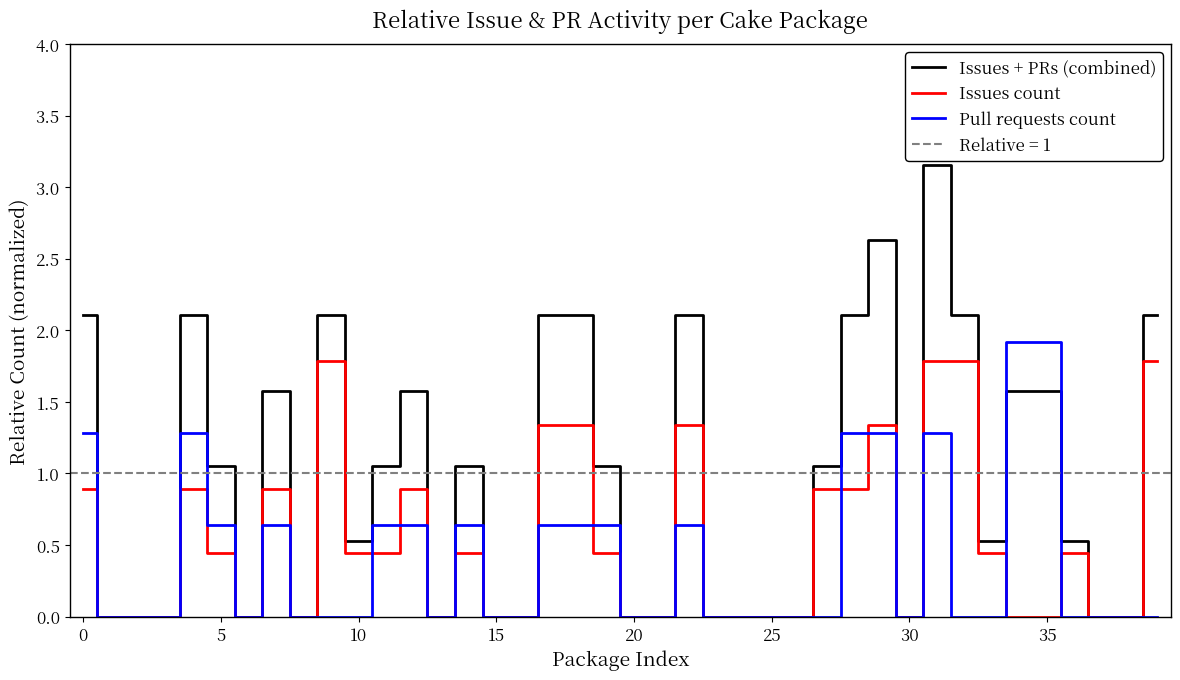

Which category has the highest value across all series?

31